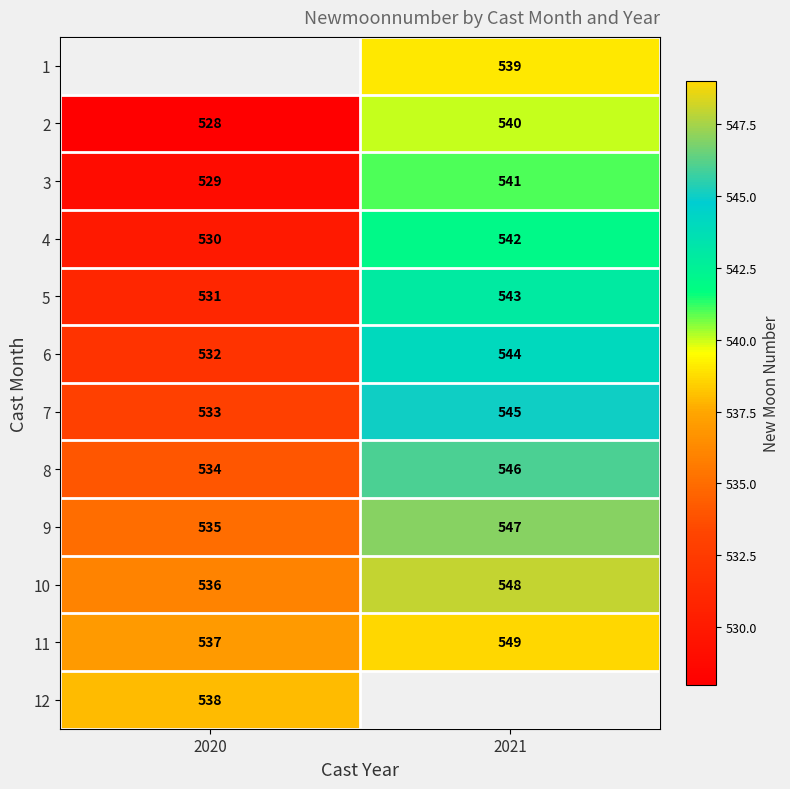

List the labels in order of 2 value, smallest first.

2020, 2021